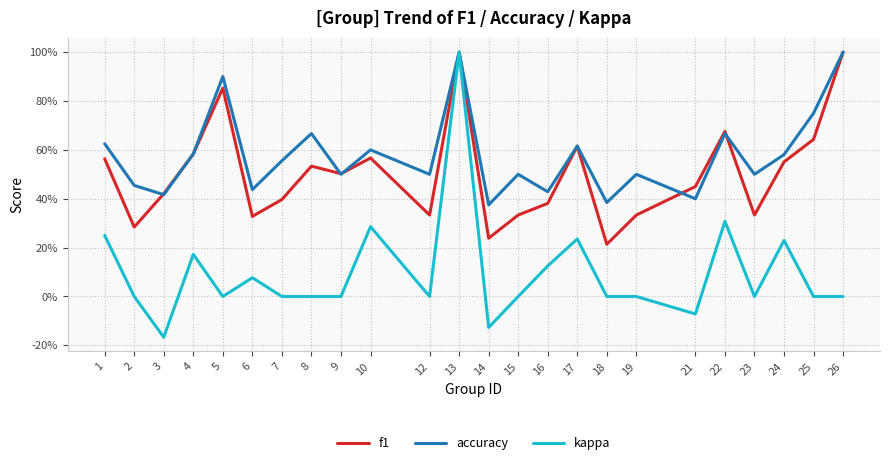

What are all the series names shown in the legend?

f1, accuracy, kappa